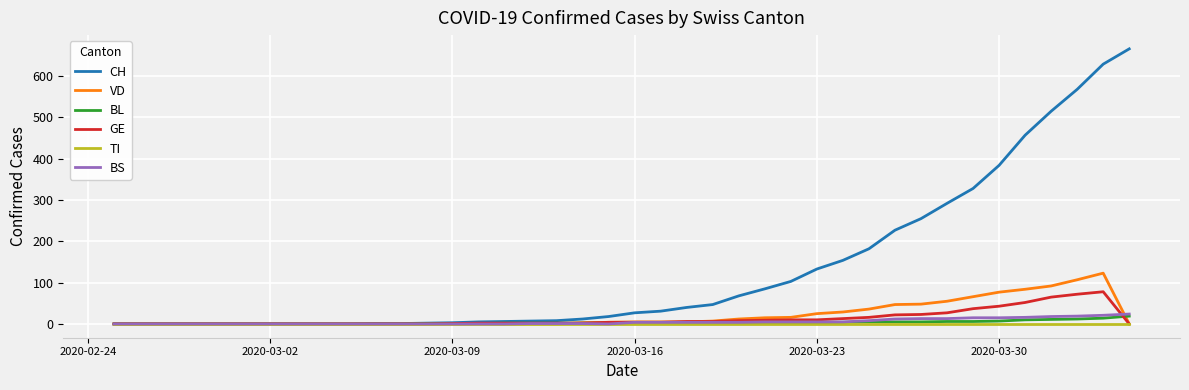

What is the greatest value displayed?

666